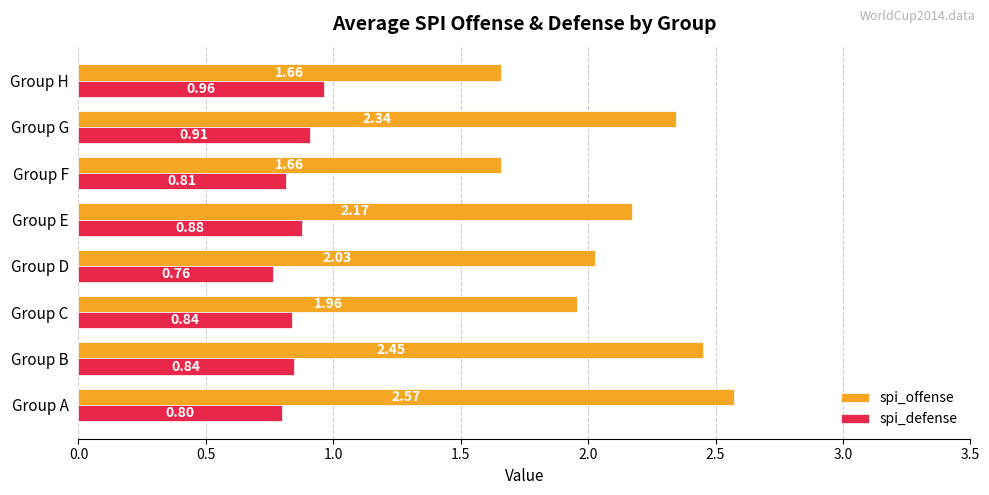

What are all the series names shown in the legend?

spi_offense, spi_defense